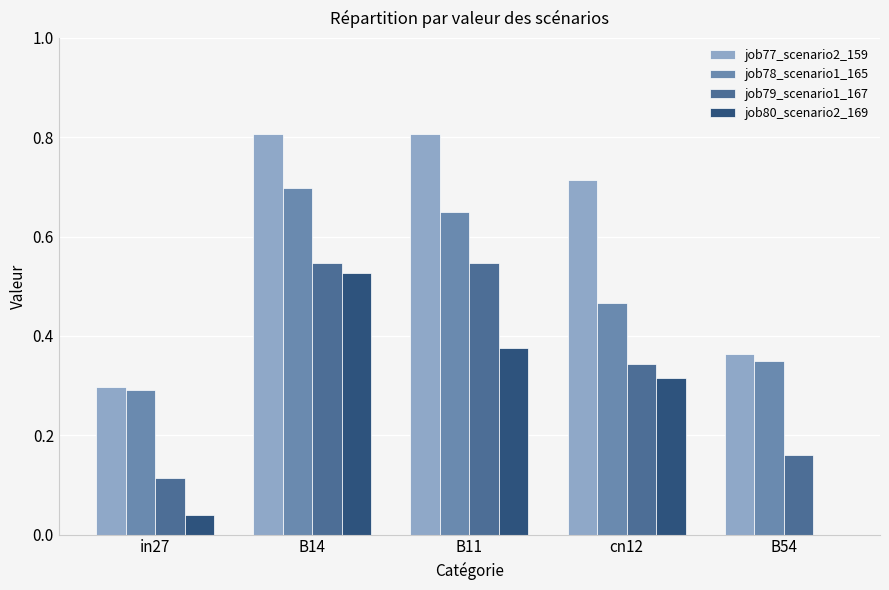

Which series changed the most between B14 and cn12?

job78_scenario1_165